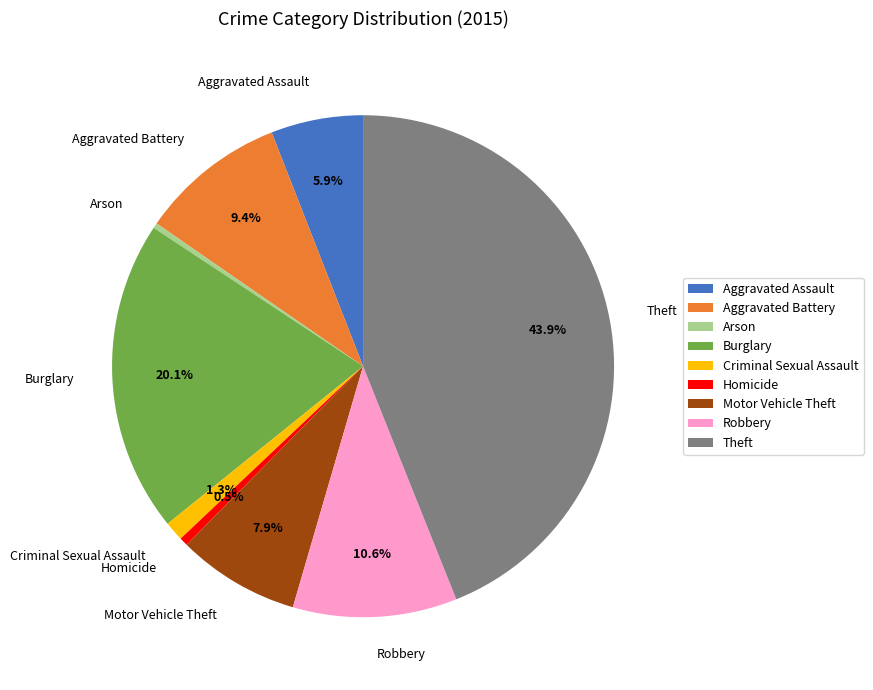

Is it true that Criminal Sexual Assault is 1% of the pie?

True